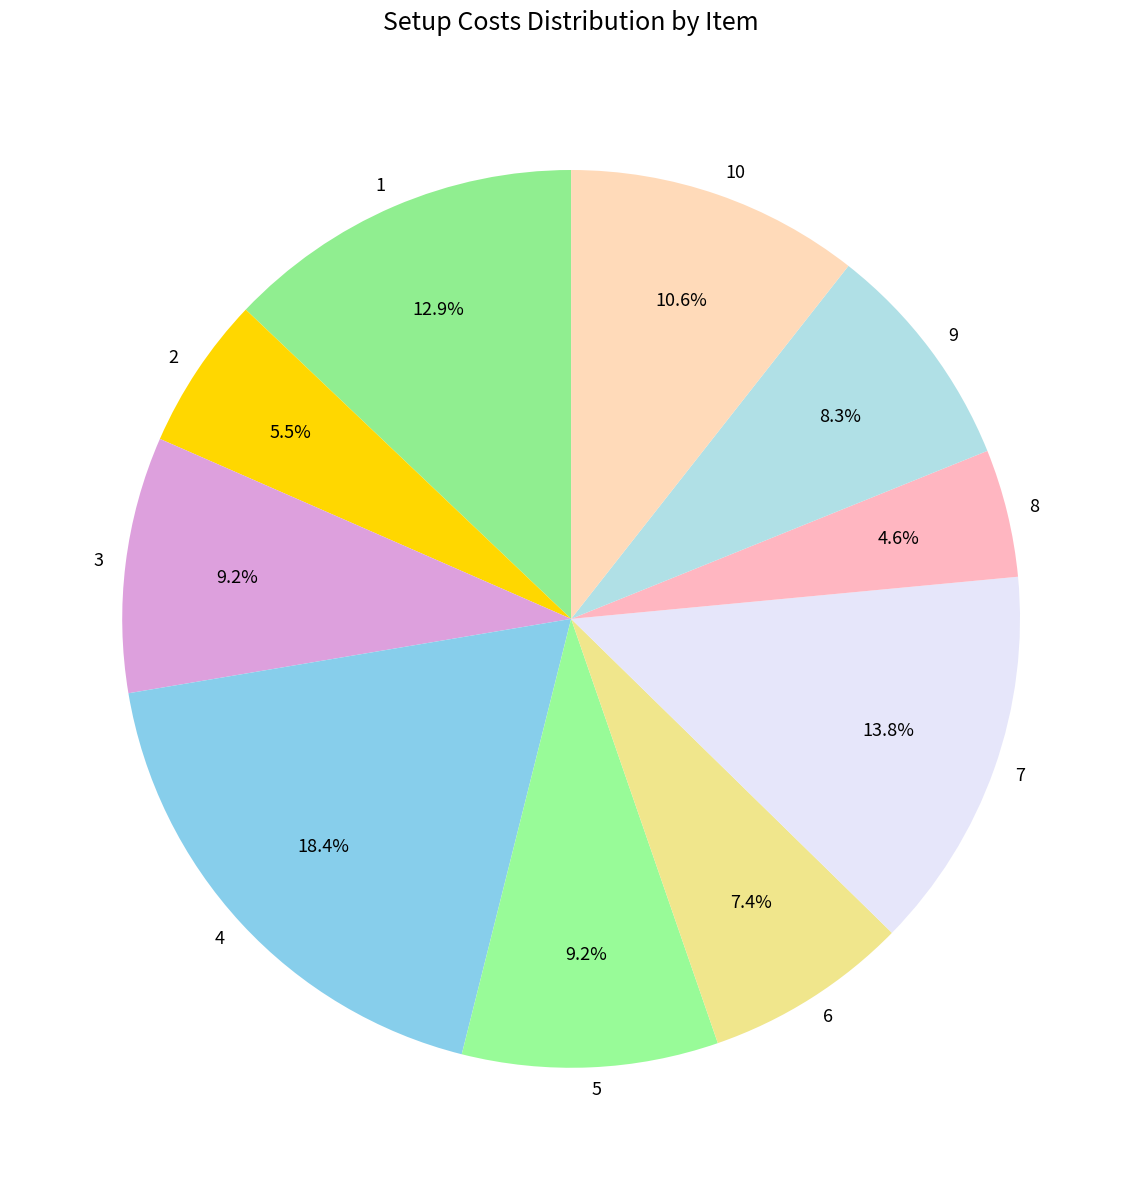

Is 8 the majority of the pie?

No